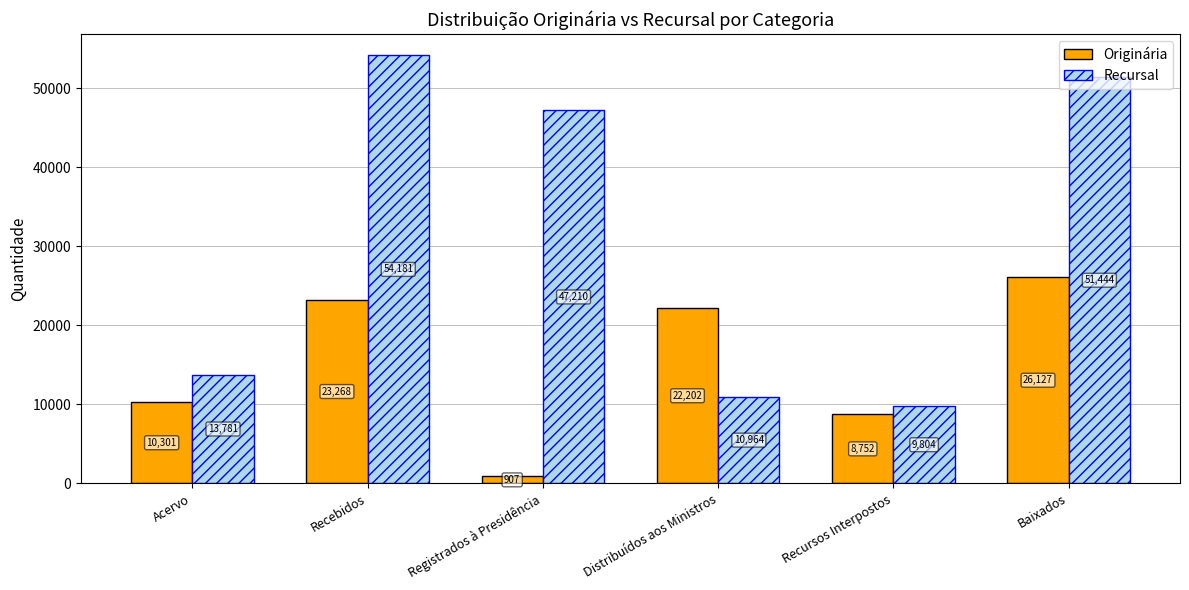

List the series in order of their overall mean, lowest first.

Originária, Recursal